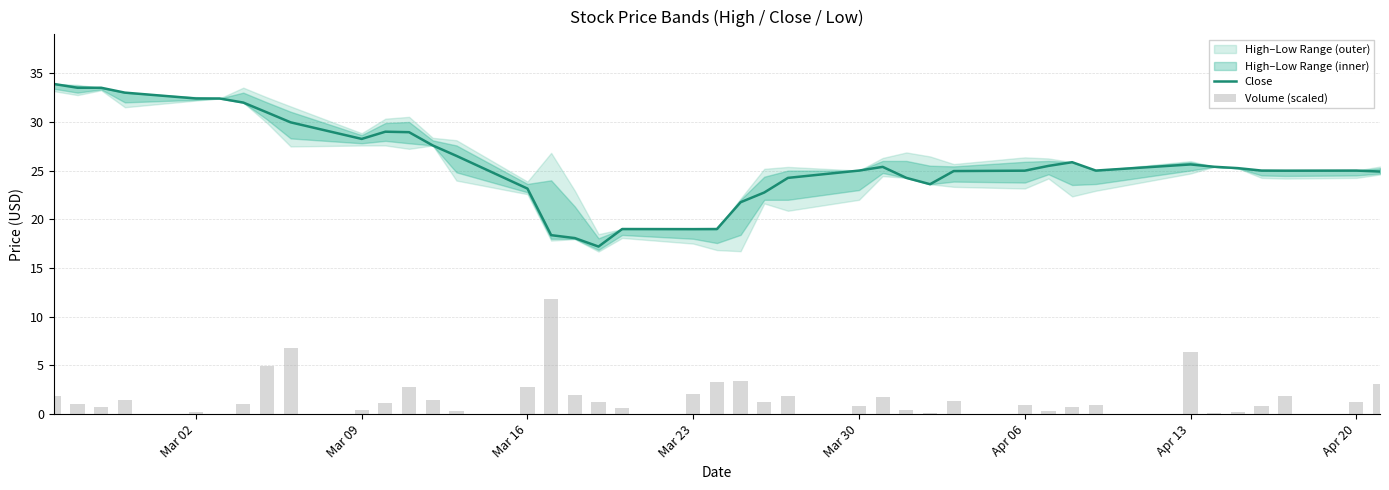

What is the minimum value for Close?

17.2